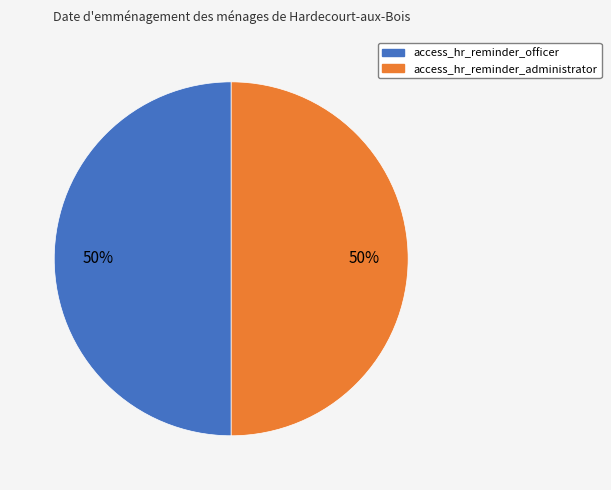

To the nearest percent, what is the average slice percentage?

50%